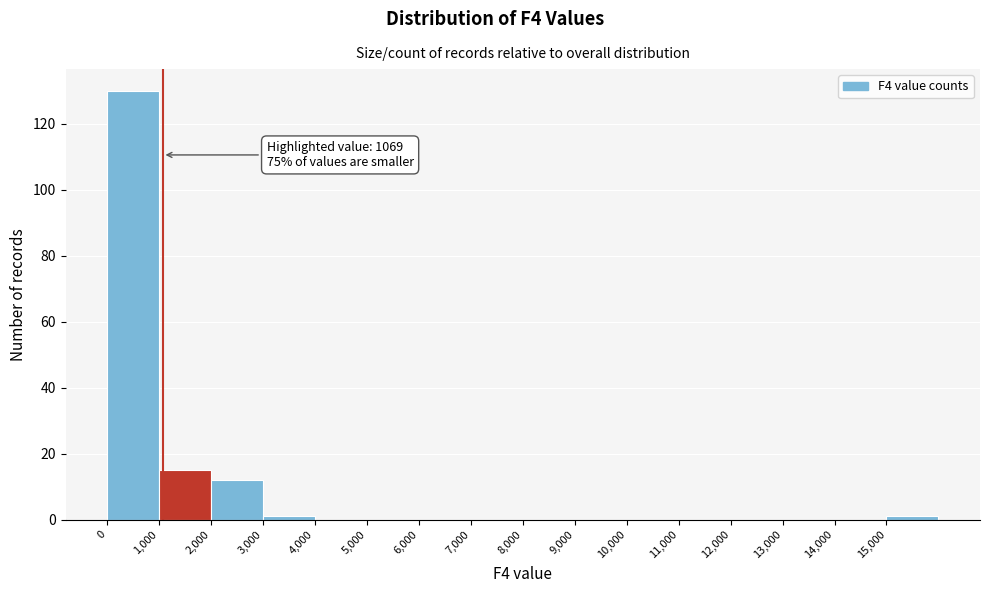

Which range on the x-axis has the tallest bar?

0 to 1000